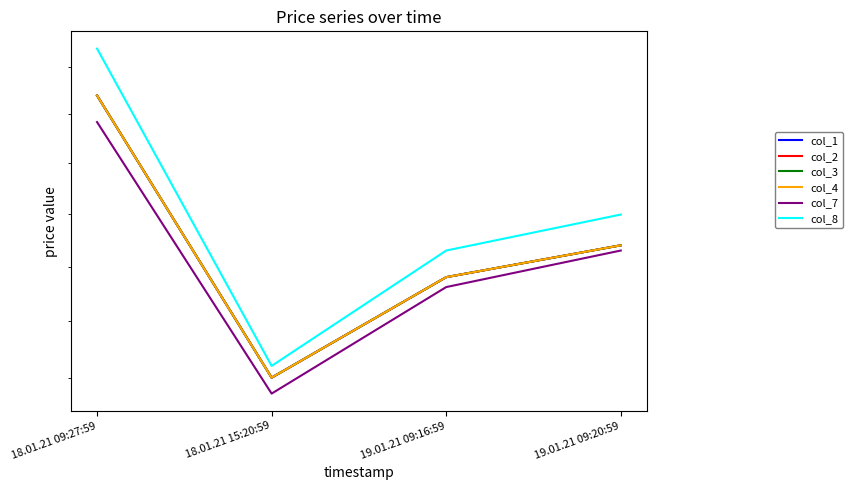

Where is the first local minimum for col_2?

18.01.21 15:20:59